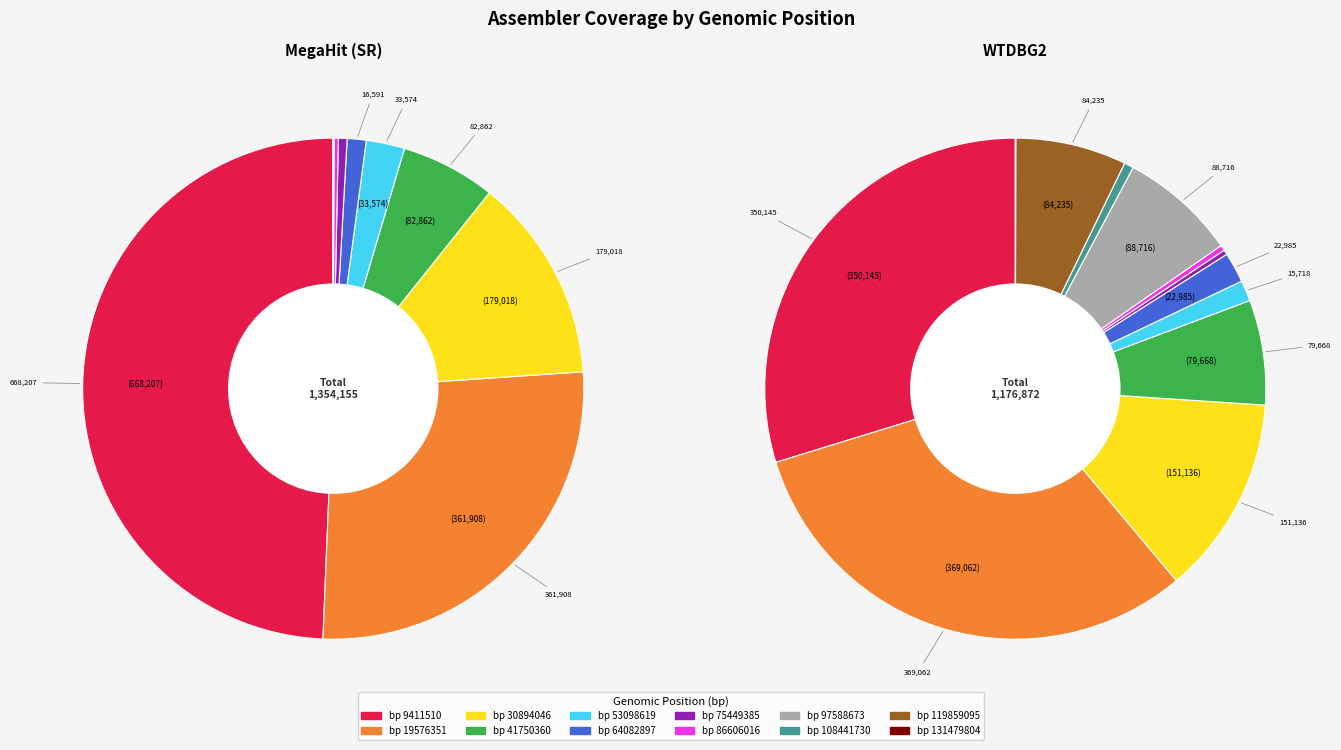

Between 41750360 and 97588673, which is larger?

41750360